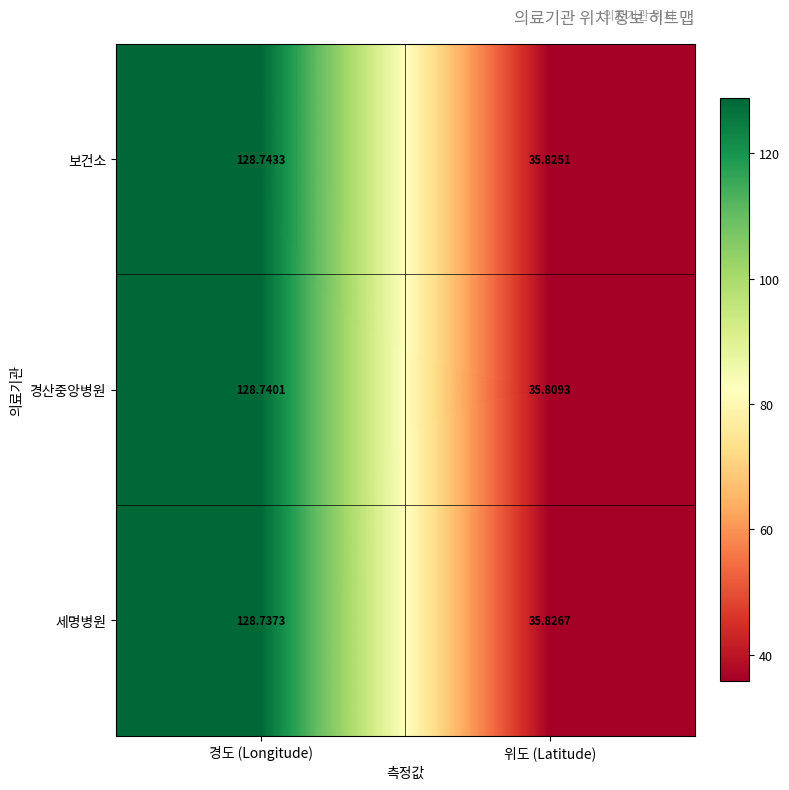

At which label does 보건소 reach its peak?

경도 (Longitude)